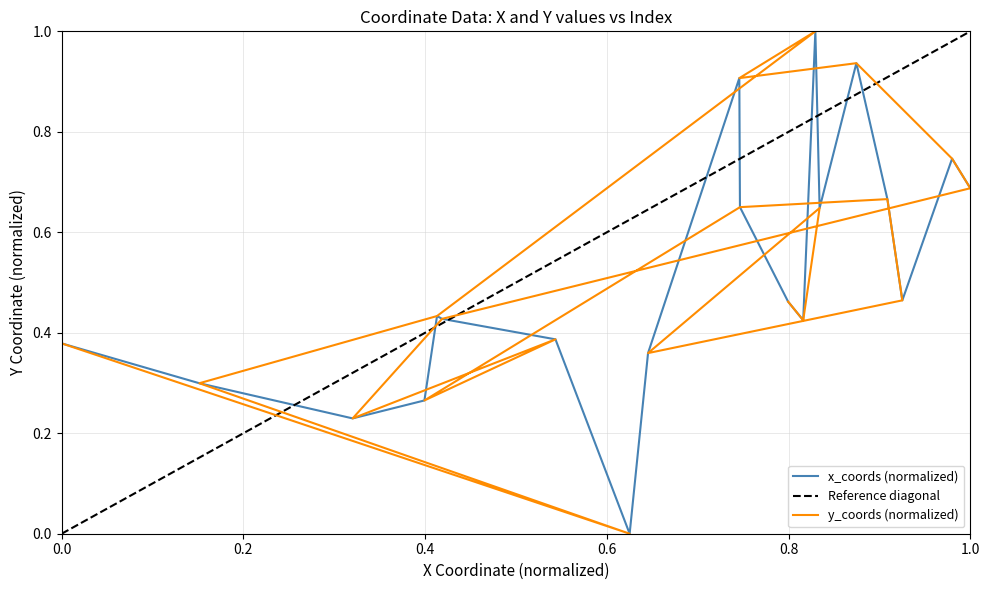

True or false: there are more than 0 points higher than both neighbors.

True